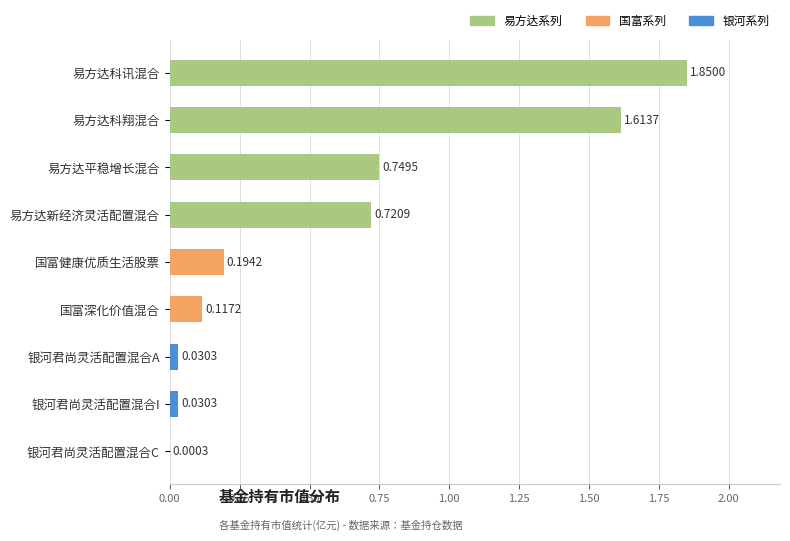

What is the sum of the values at 易方达平稳增长混合 and 国富深化价值混合?

0.9